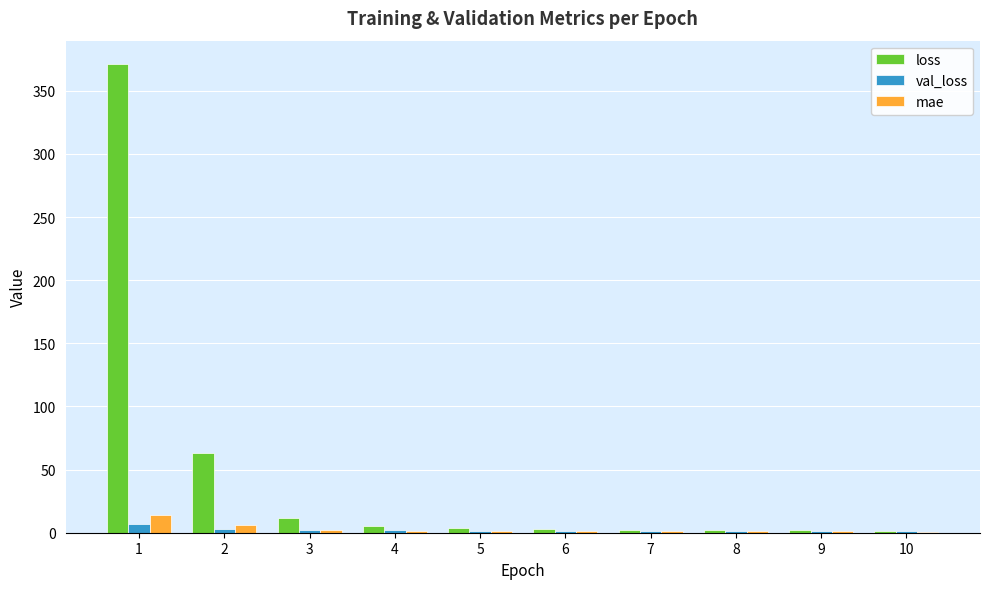

How many distinct data groups are displayed?

3